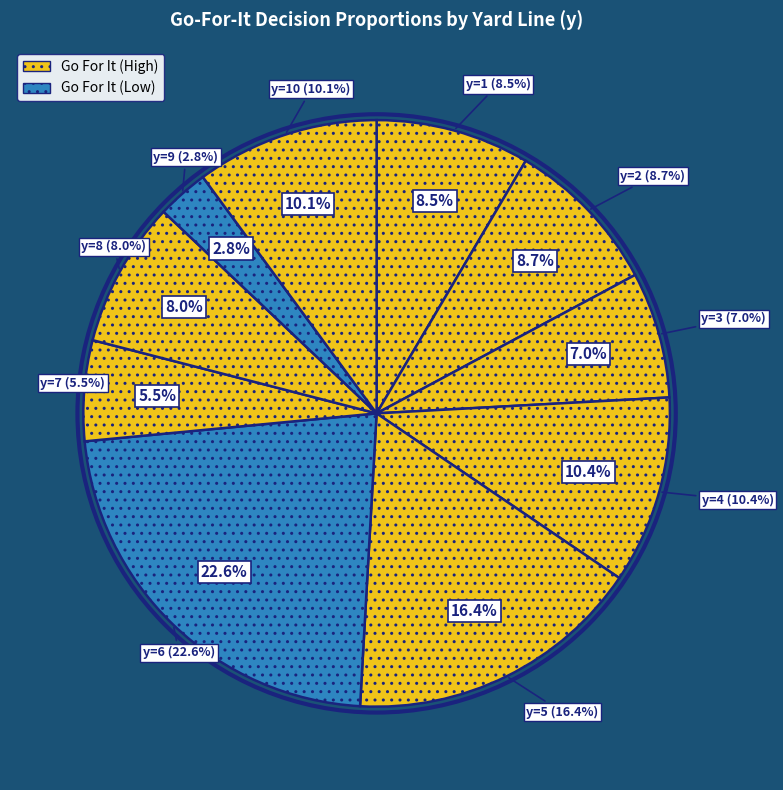

Is there a majority slice in this chart?

No